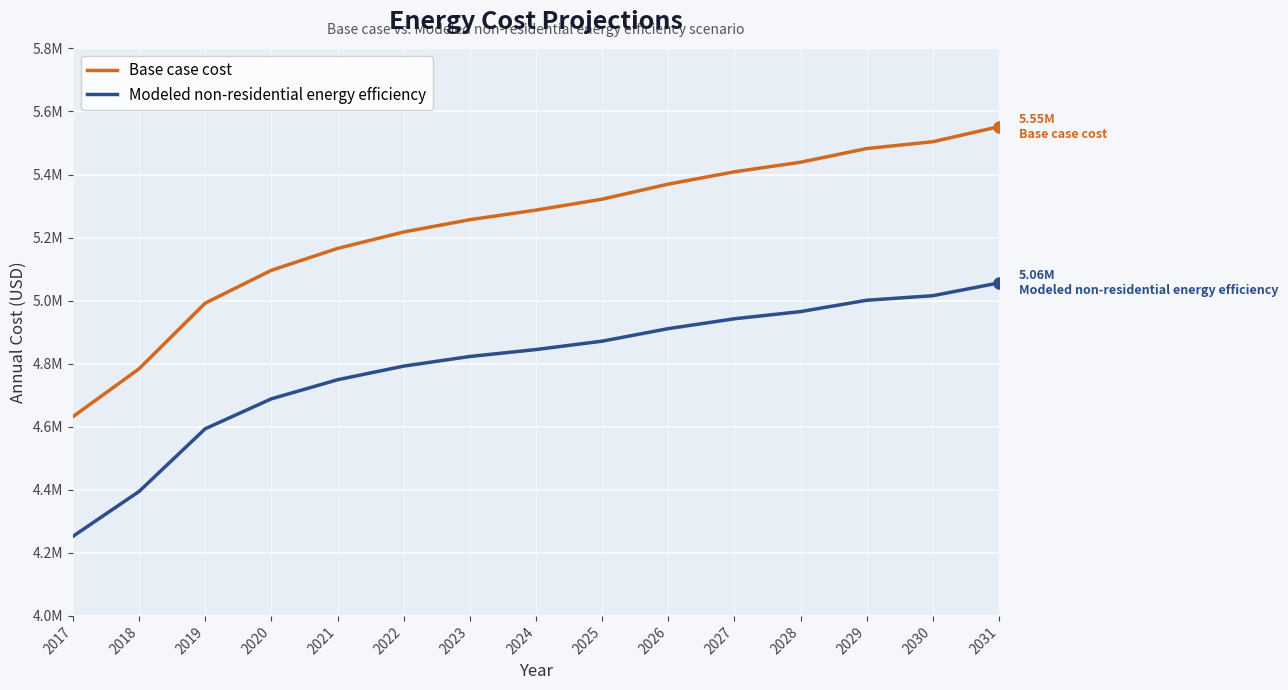

Does the chart have visible grid lines?

Yes